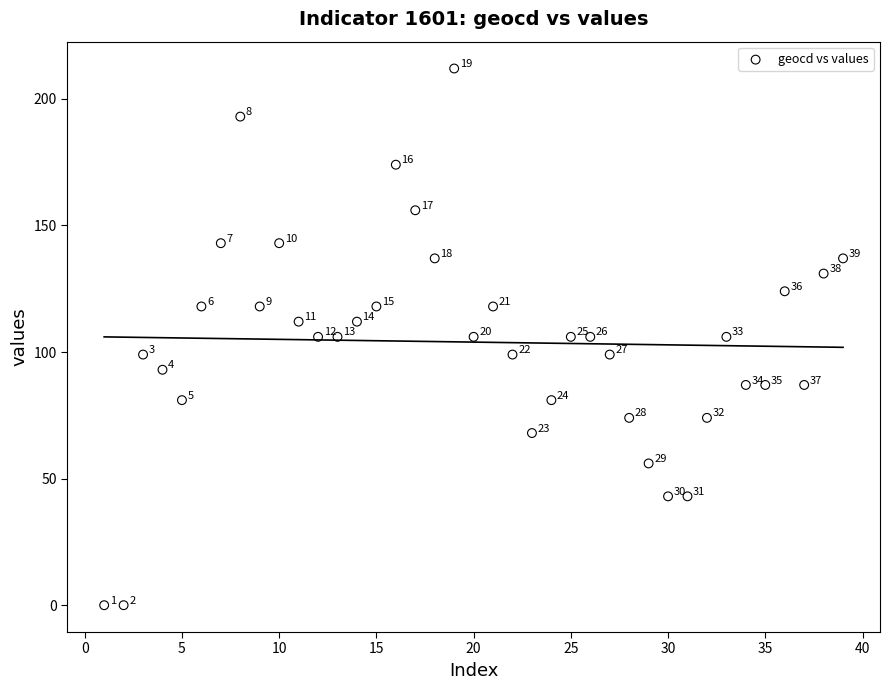

What Y value in the scatter plot is closest to 106?

106